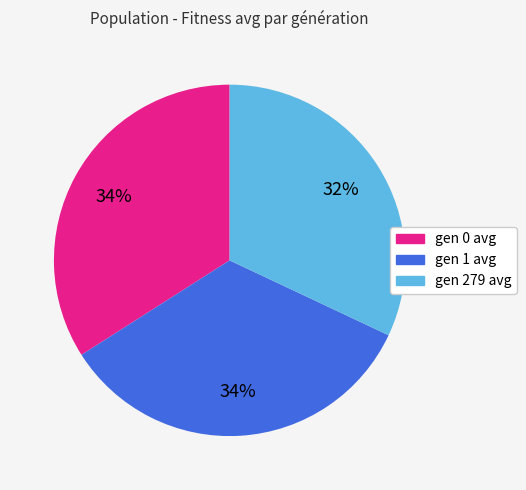

Combined, do gen 1 avg and gen 0 avg account for over 50%?

Yes